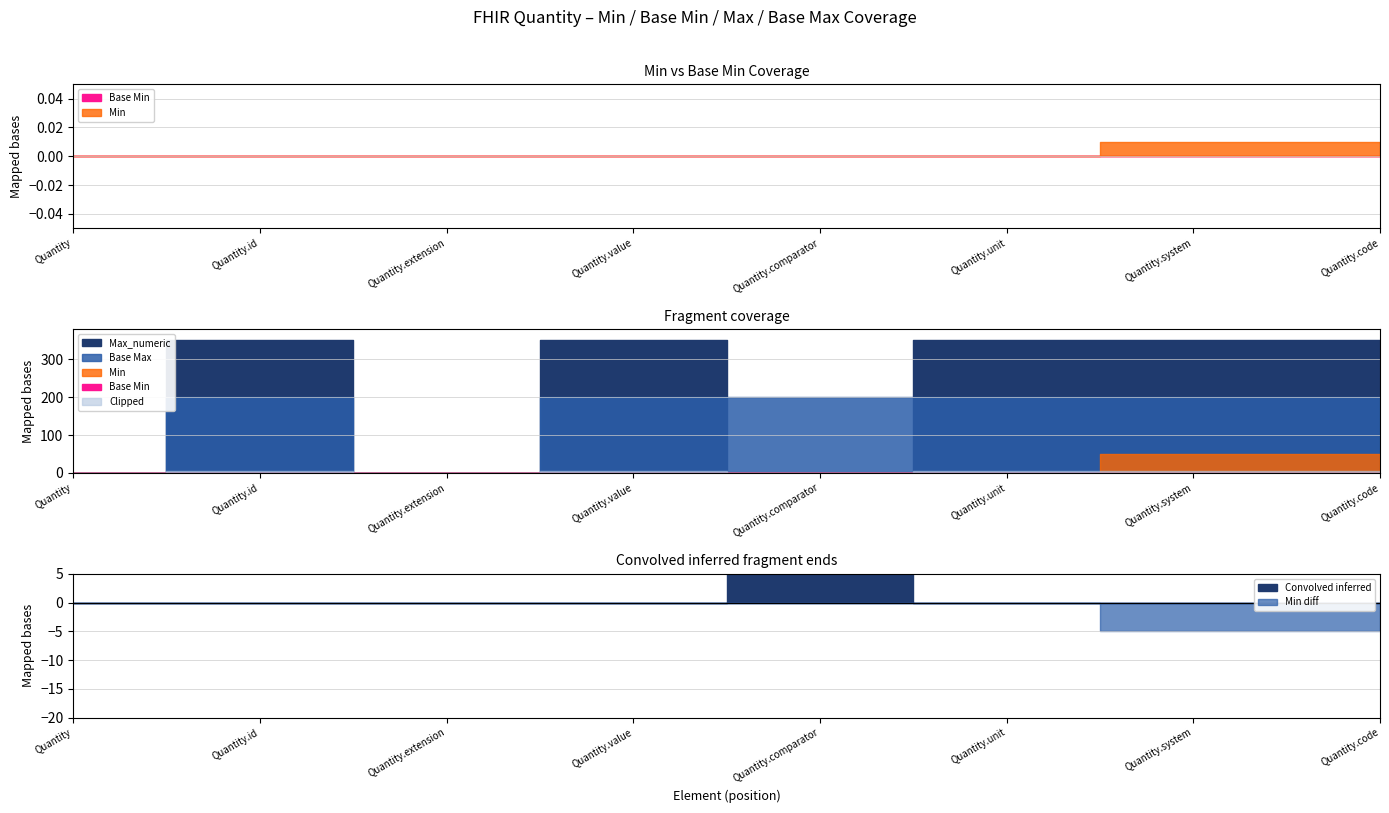

What position from the right is Quantity.unit?

3